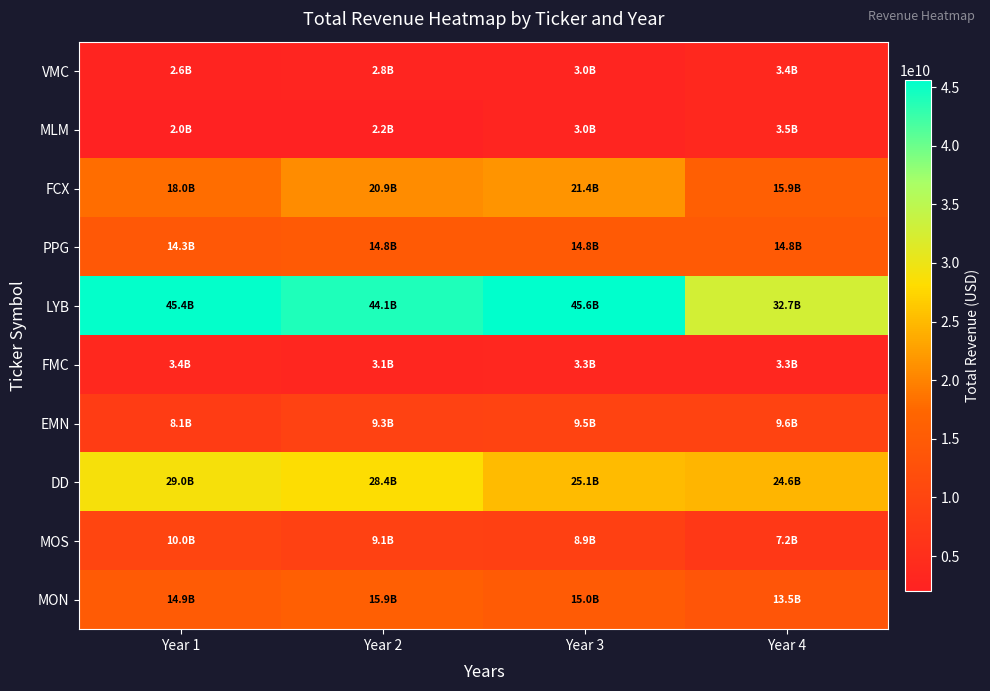

Which has a higher value, Year 3 or Year 1?

Year 3